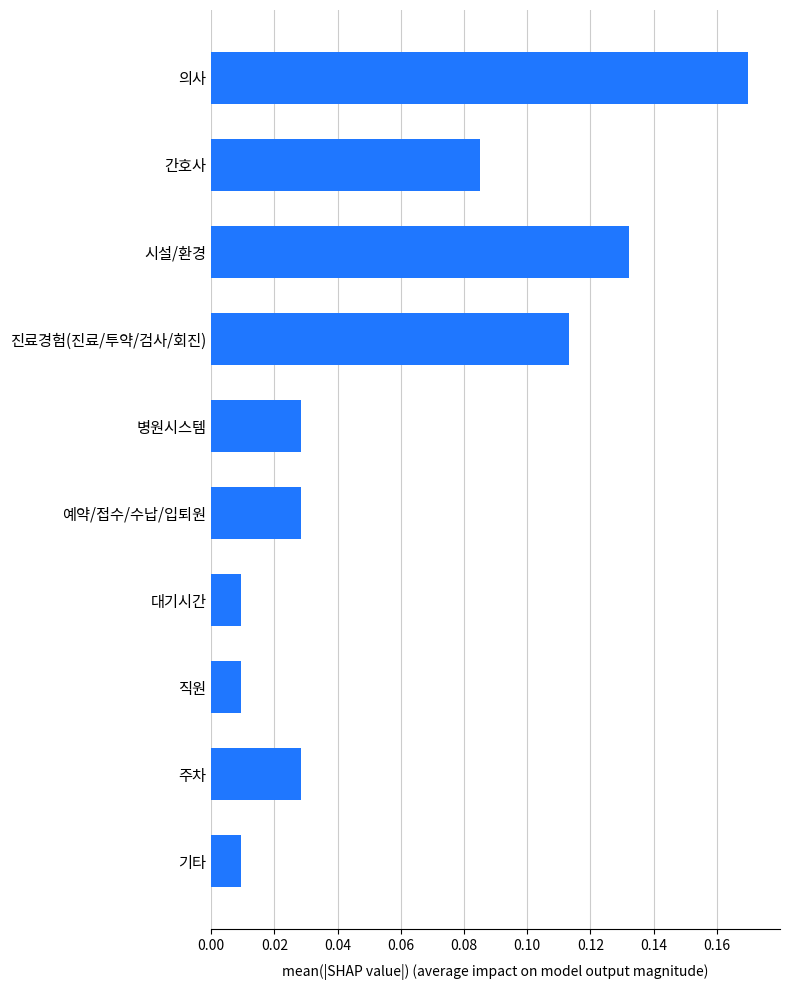

Between 직원 and 주차, which is larger?

주차